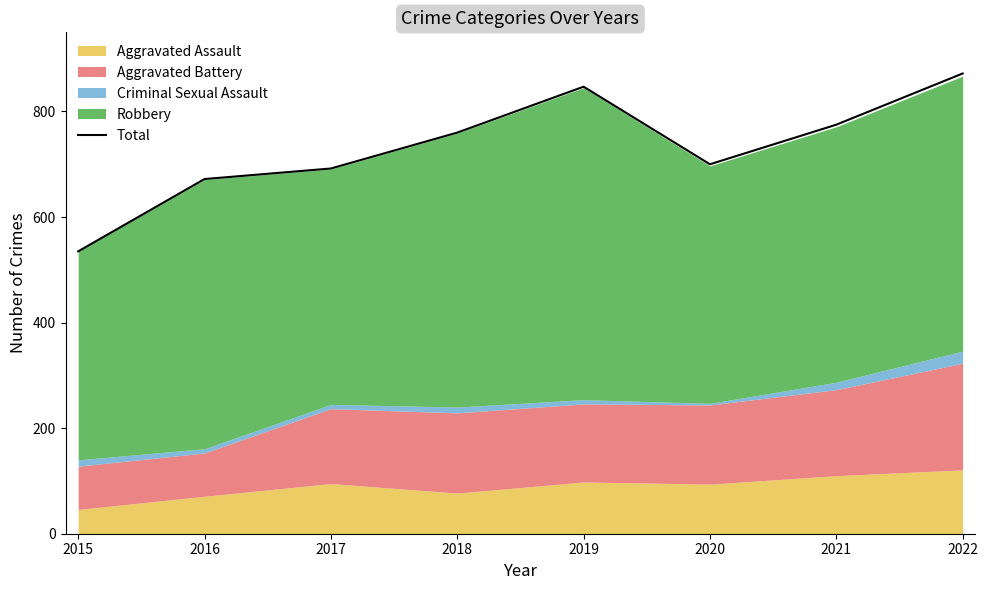

What is the sum of all values?

5853